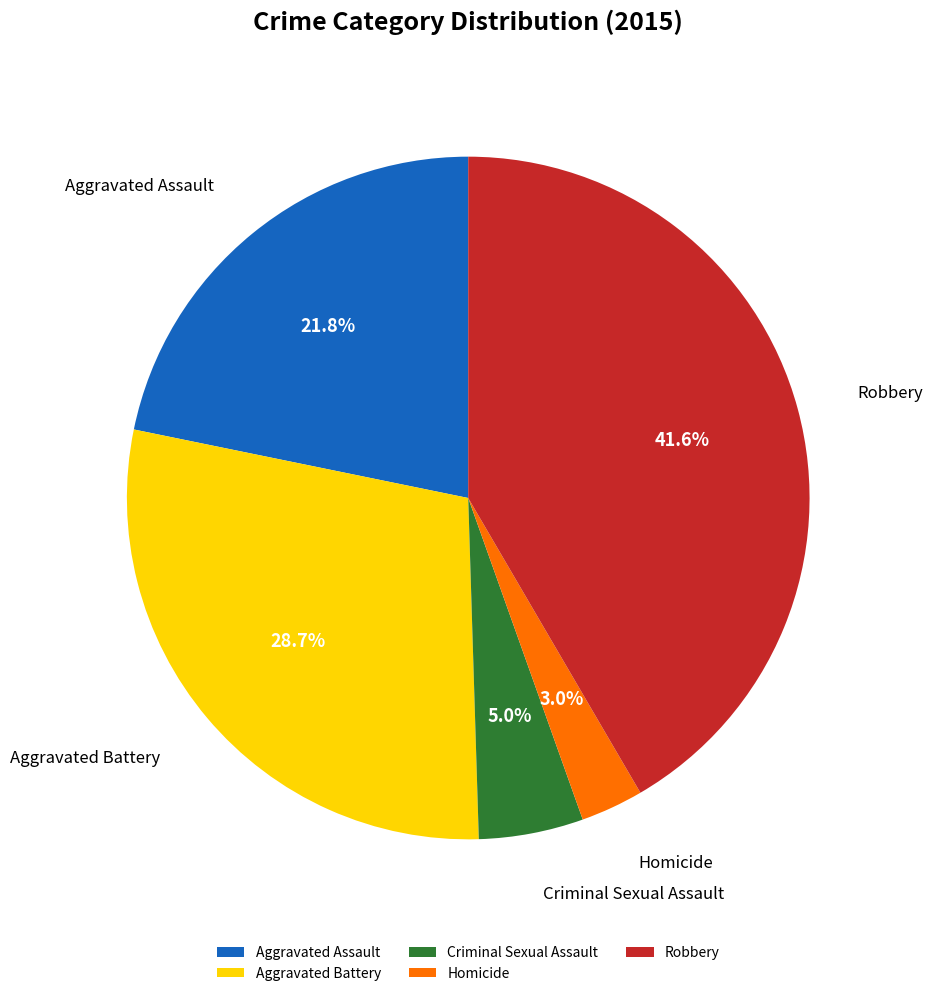

Between Homicide and Criminal Sexual Assault, which is larger?

Criminal Sexual Assault